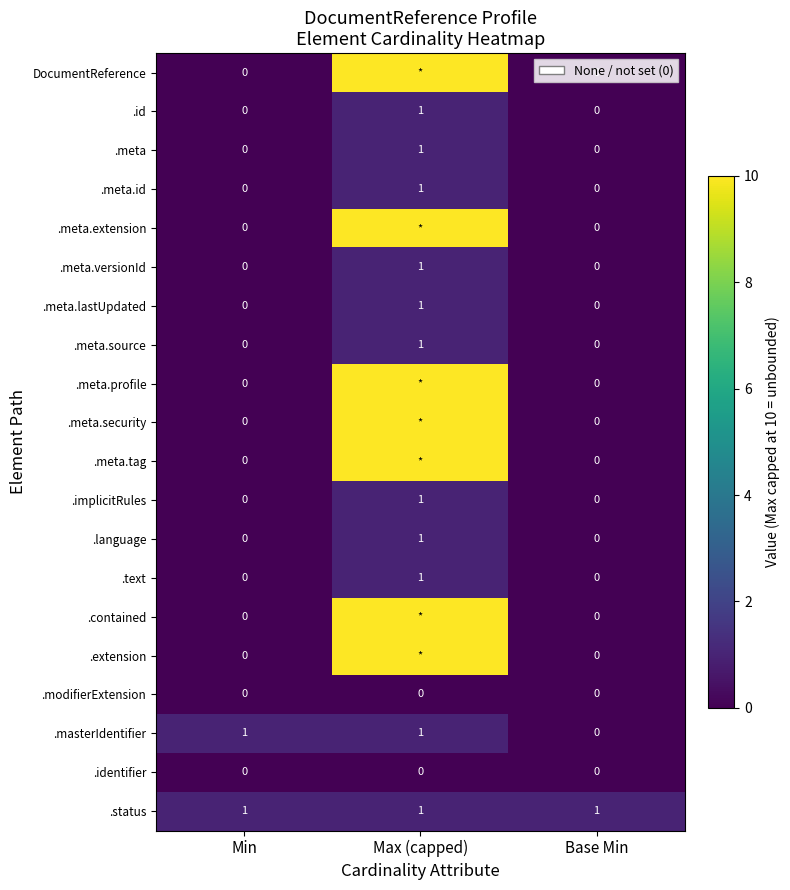

The value of .meta.id at Base Min is 0. True or false?

True